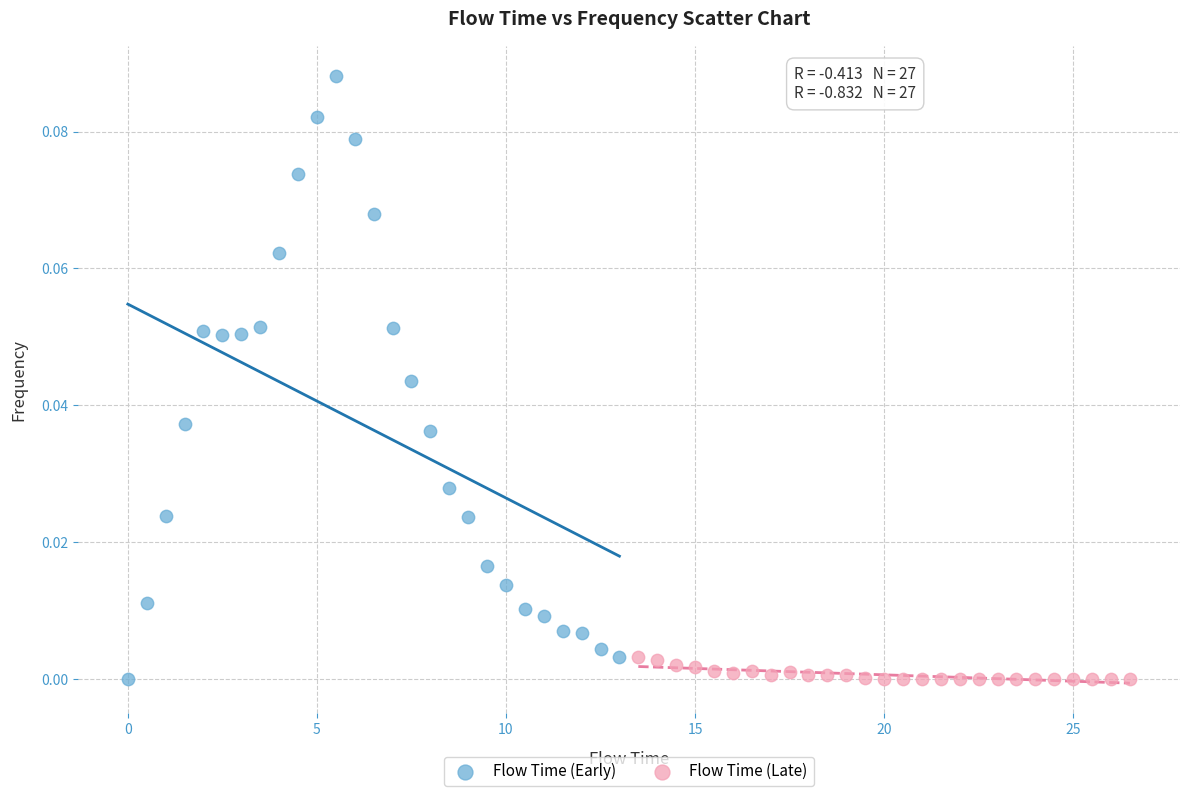

Which series has the widest spread of Y values?

Flow Time (Early)